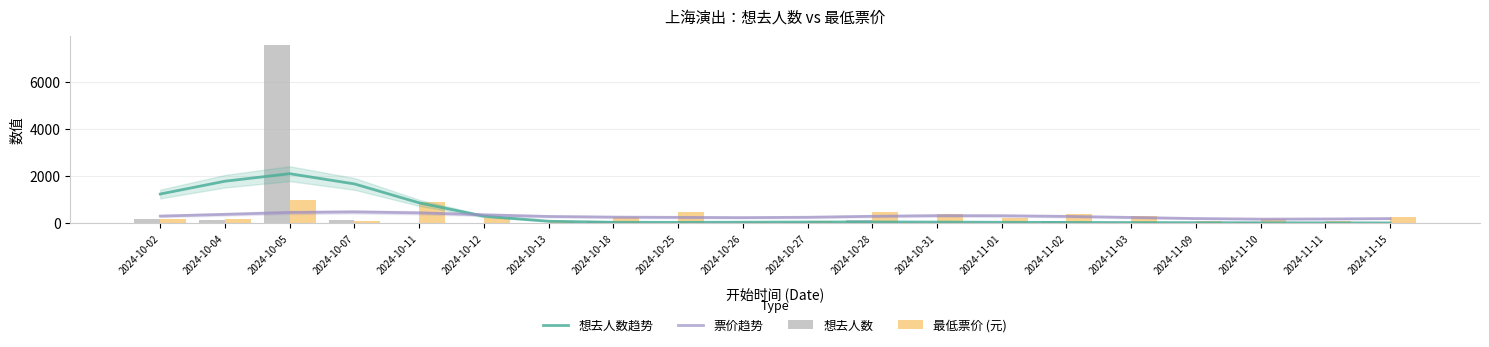

The 想去人数 series shows 4329.1 at 2024-11-11. True or false?

False